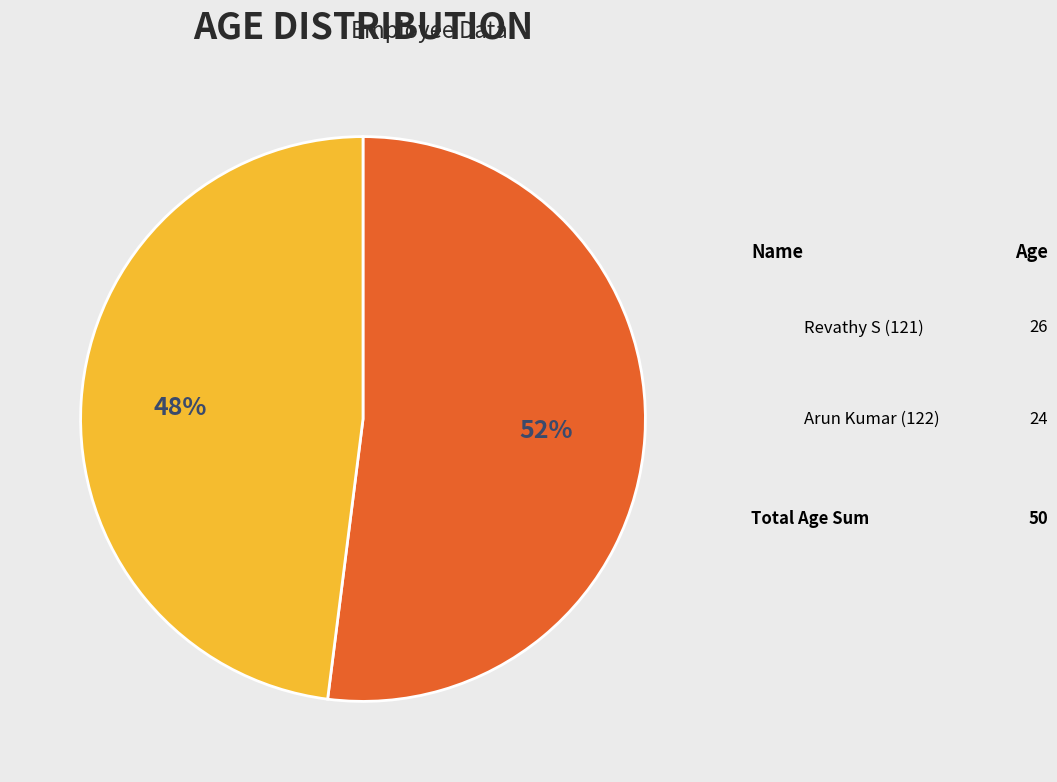

Rank the categories by value from lowest to highest.

122, 121